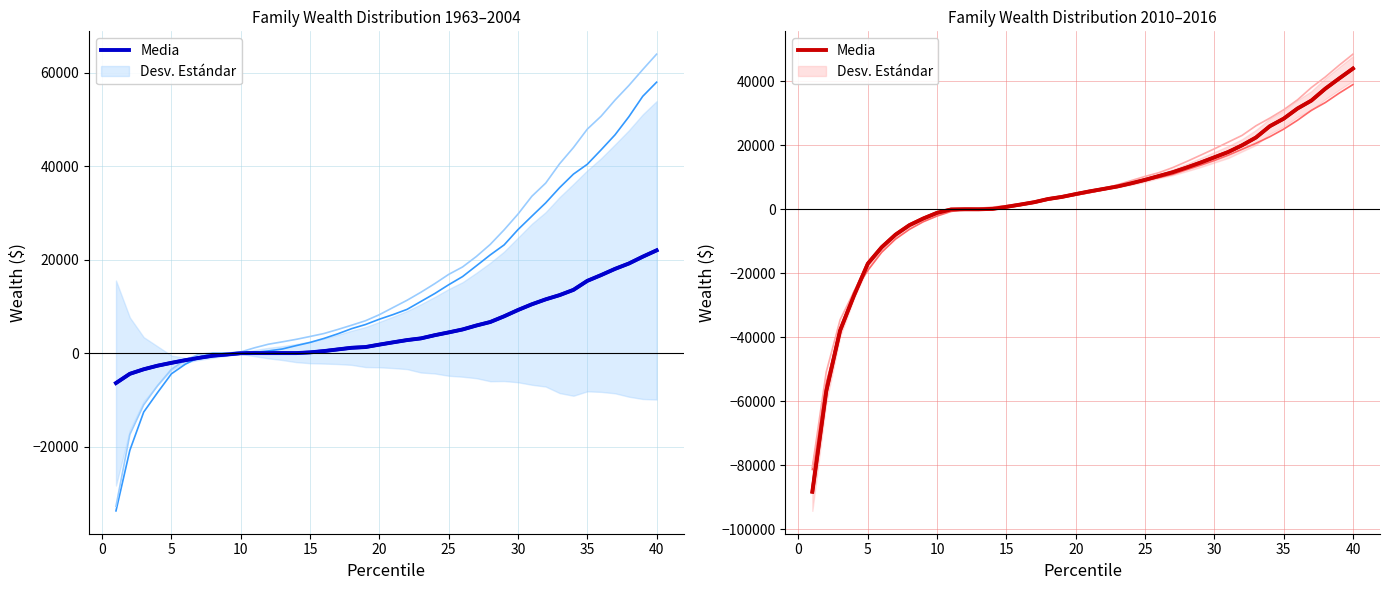

Does the chart display data point markers on the line(s)?

No